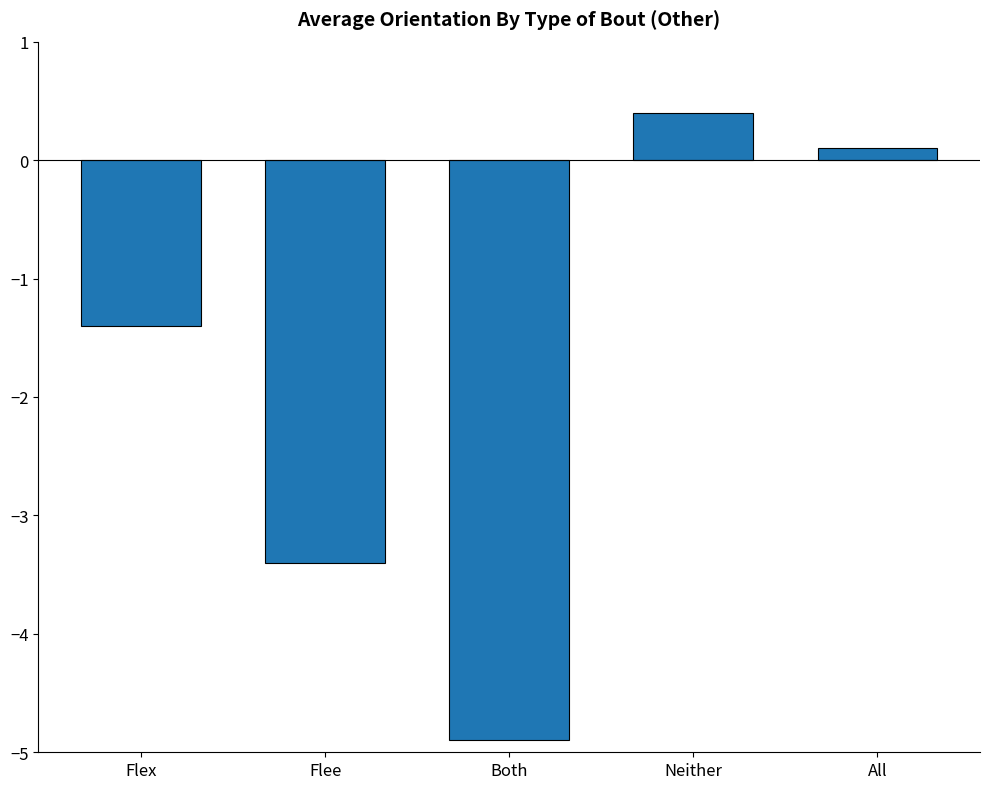

Is it true that the value at Flex is -1.4?

True